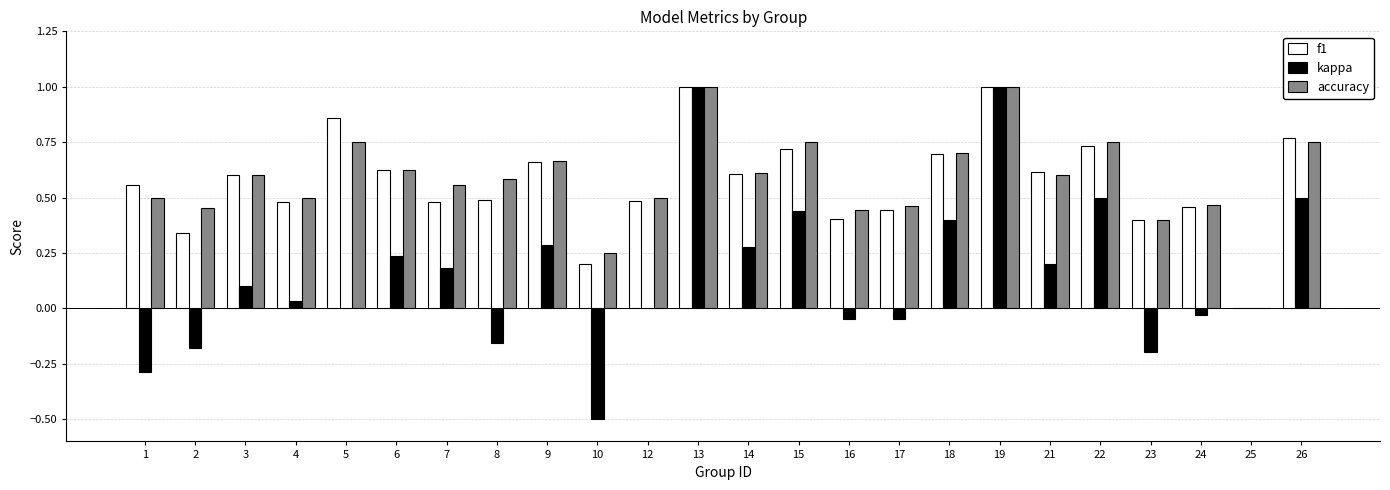

What is the sum of the accuracy values at 7 and 8?

1.1